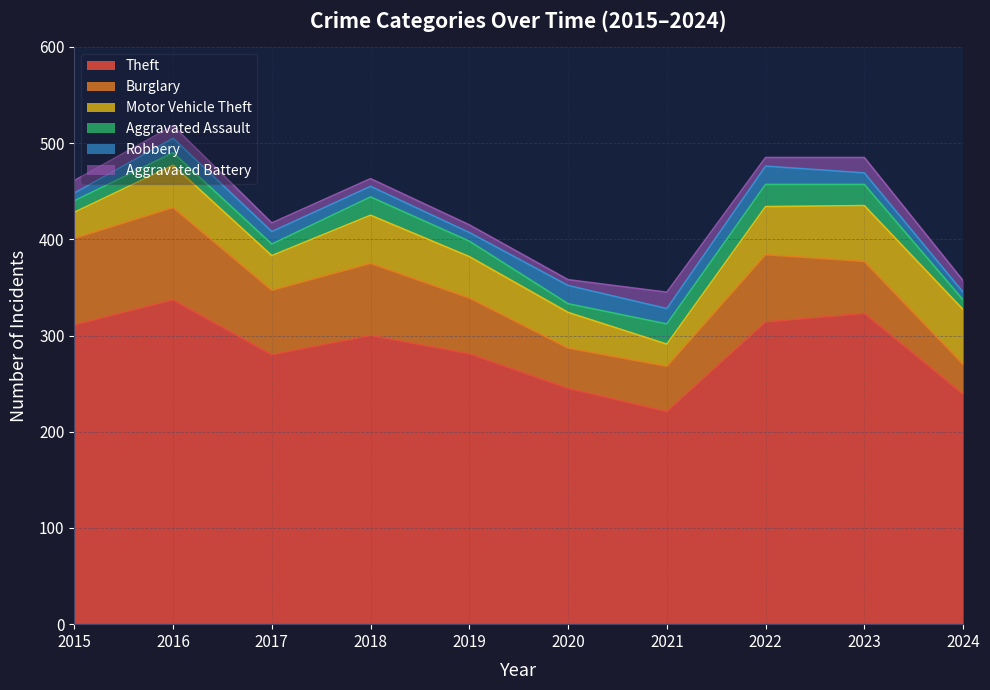

In Burglary, how many points are higher than both neighbors (excluding endpoints)?

3